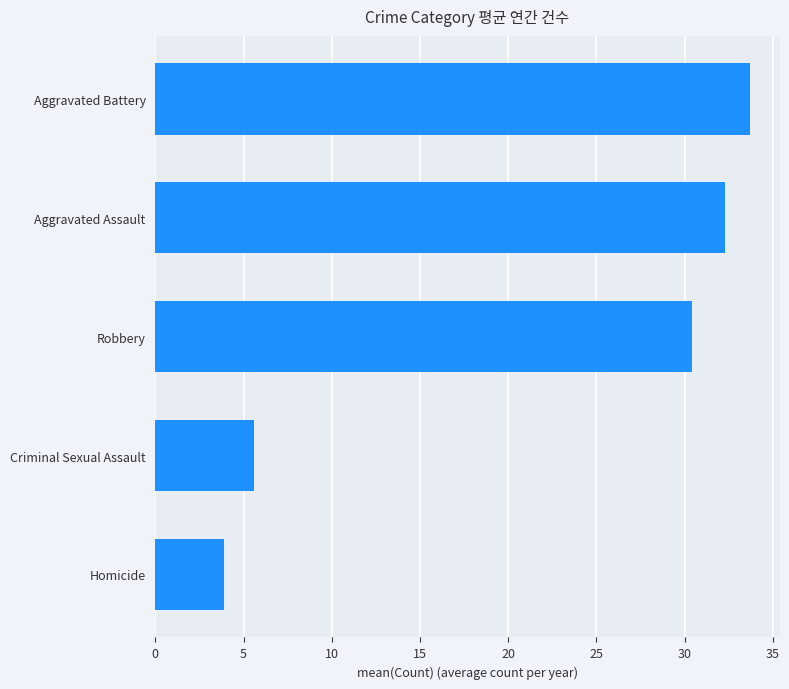

What is the difference between the maximum and minimum values?

29.8